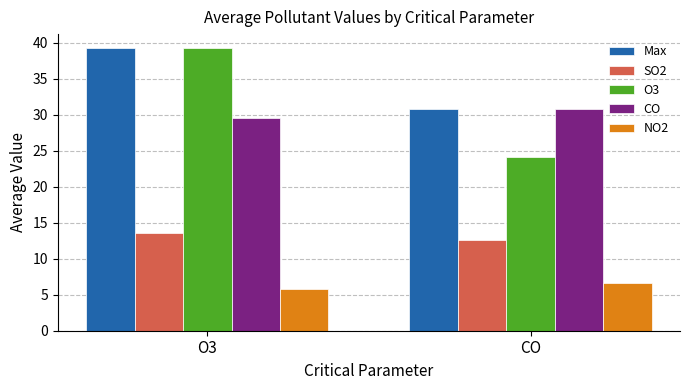

Does the chart contain stacked bars?

No